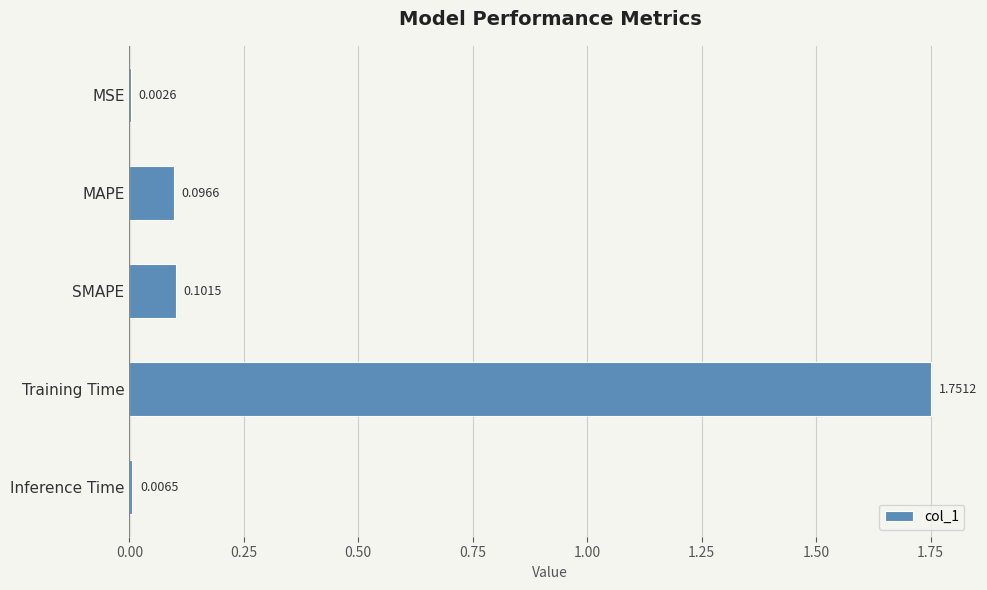

Which has a higher value, Training Time or MSE?

Training Time